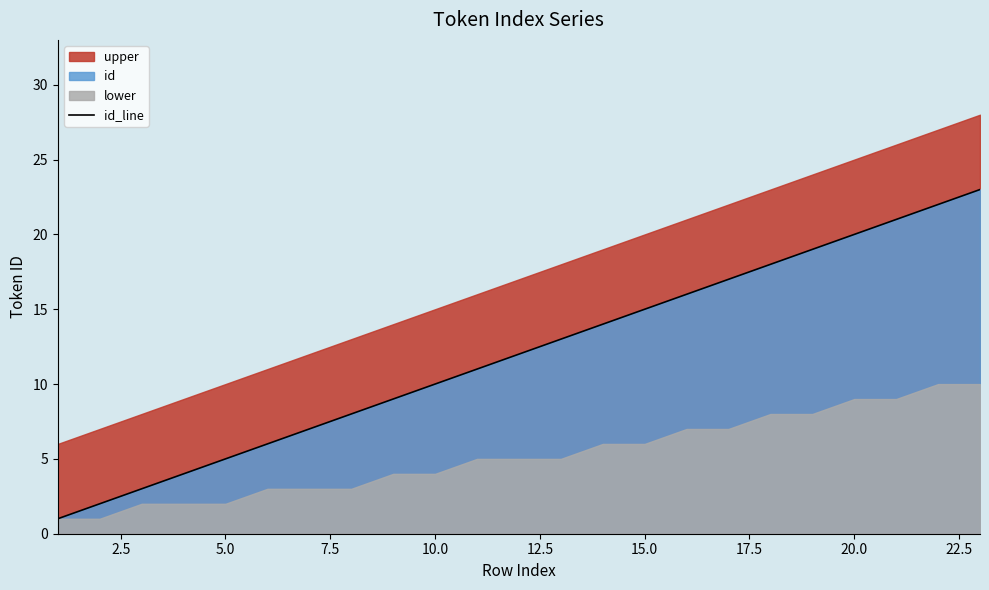

What is the highest value of the id_line series?

23